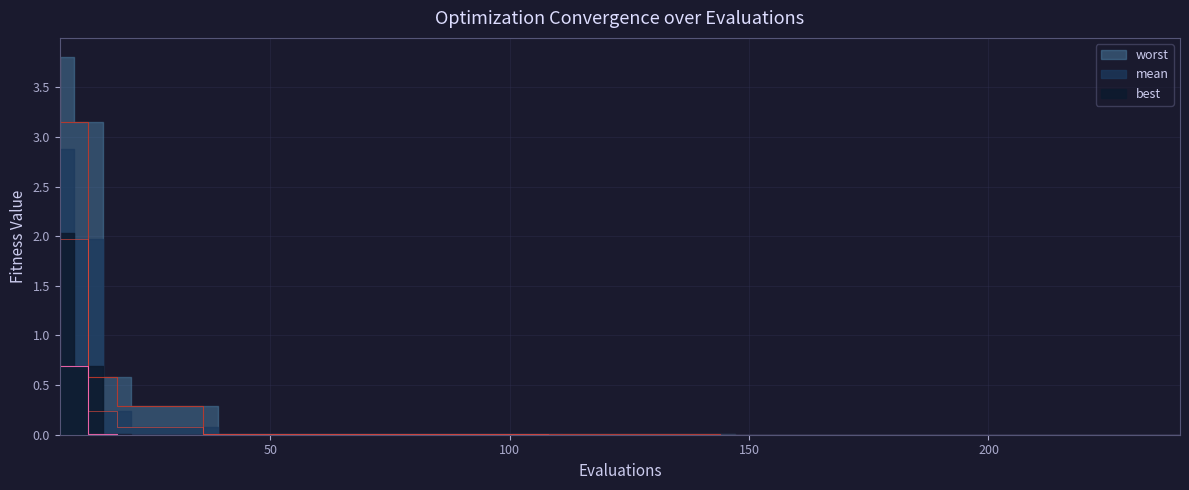

Reading left to right, extract all data points from this chart.

mean: 6=2.9	12=2.0	18=0.2	24=0.1	30=0.1	36=0.1	42=0.0	48=0.0	54=0.0	60=0.0	66=0.0	72=0.0	78=0.0	84=0.0	90=0.0	96=0.0	102=0.0	108=0.0	114=0.0	120=0.0	126=0.0	132=0.0	138=0.0	144=0.0	150=0.0	156=0.0	162=0.0	168=0.0	174=0.0	180=0.0	186=0.0	192=0.0	198=0.0	204=0.0	210=0.0	216=0.0	222=0.0	228=0.0	234=0.0	240=0.0
best: 6=2.0	12=0.7	18=0.0	24=0.0	30=0.0	36=0.0	42=0.0	48=0.0	54=0.0	60=0.0	66=0.0	72=0.0	78=0.0	84=0.0	90=0.0	96=0.0	102=0.0	108=0.0	114=0.0	120=0.0	126=0.0	132=0.0	138=0.0	144=0.0	150=0.0	156=0.0	162=0.0	168=0.0	174=0.0	180=0.0	186=0.0	192=0.0	198=0.0	204=0.0	210=0.0	216=0.0	222=0.0	228=0.0	234=0.0	240=0.0
worst: 6=3.8	12=3.2	18=0.6	24=0.3	30=0.3	36=0.3	42=0.0	48=0.0	54=0.0	60=0.0	66=0.0	72=0.0	78=0.0	84=0.0	90=0.0	96=0.0	102=0.0	108=0.0	114=0.0	120=0.0	126=0.0	132=0.0	138=0.0	144=0.0	150=0.0	156=0.0	162=0.0	168=0.0	174=0.0	180=0.0	186=0.0	192=0.0	198=0.0	204=0.0	210=0.0	216=0.0	222=0.0	228=0.0	234=0.0	240=0.0